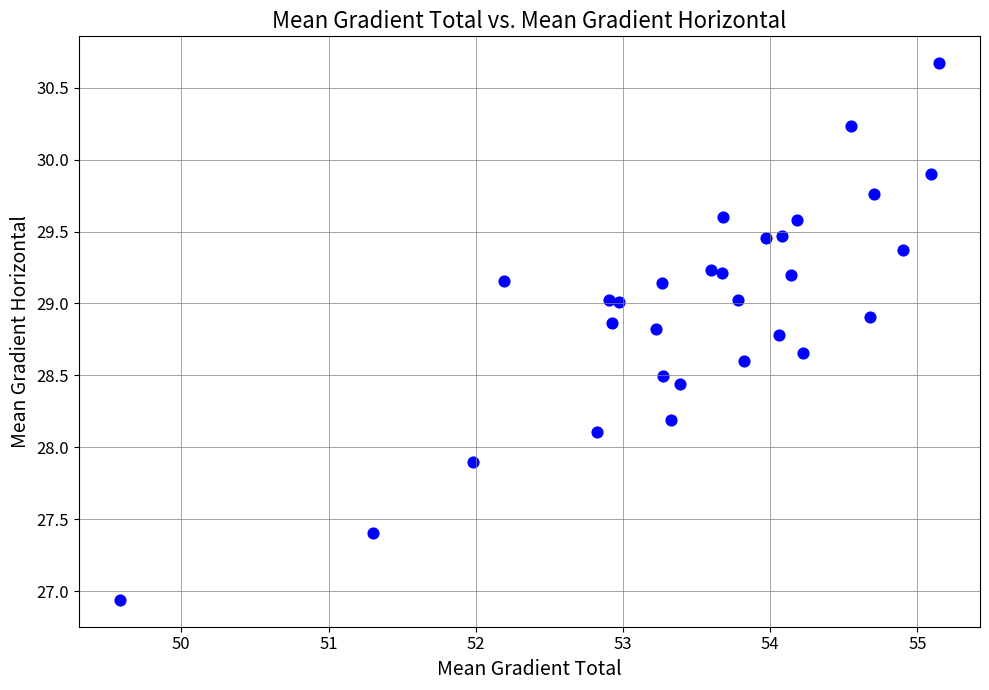

What is the range of X values (max minus min)?

5.6